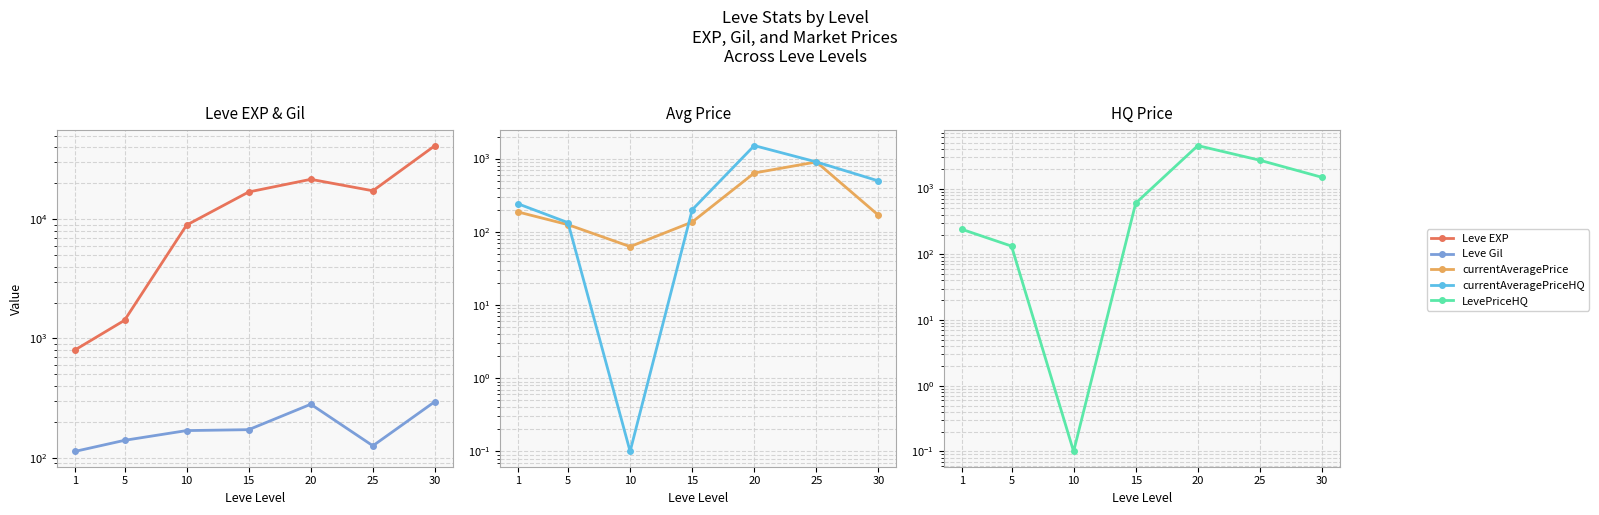

Which has a higher value, 20 or 15?

20